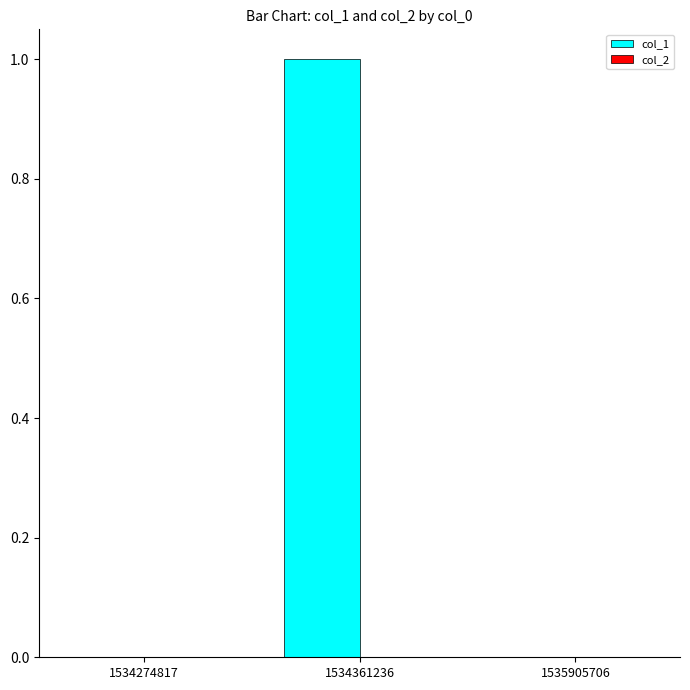

Which has a higher value, 1534274817 or 1534361236?

1534361236